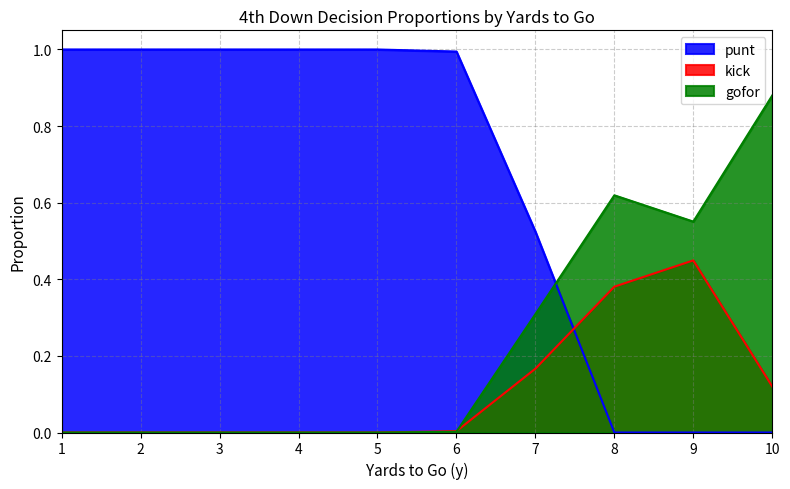

In gofor, how many points are lower than both neighbors (excluding endpoints)?

1